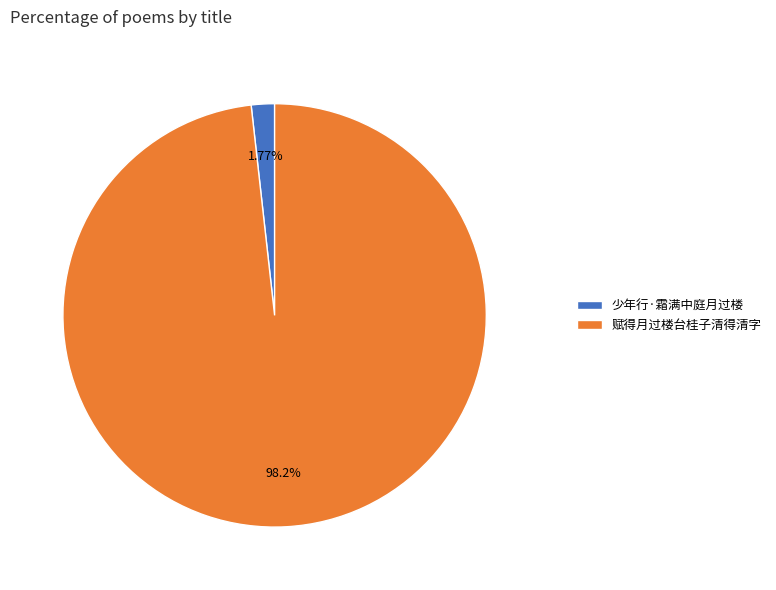

How many slices are in this pie chart?

2